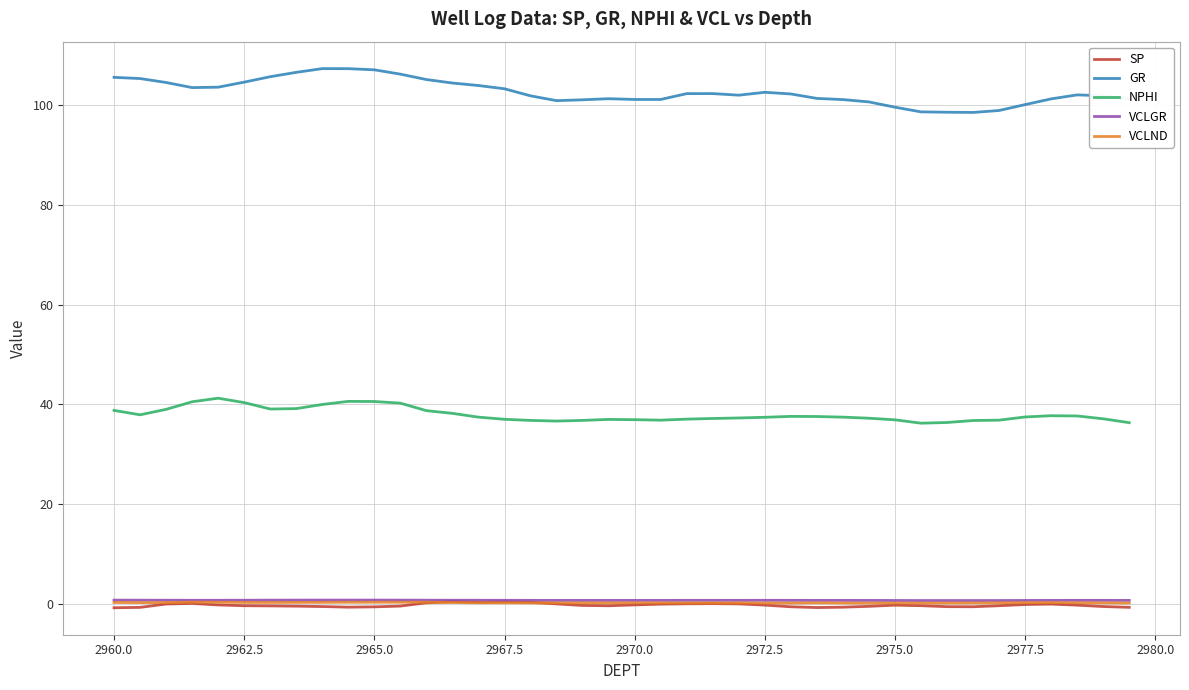

At how many categories does at least one series exceed 77?

40